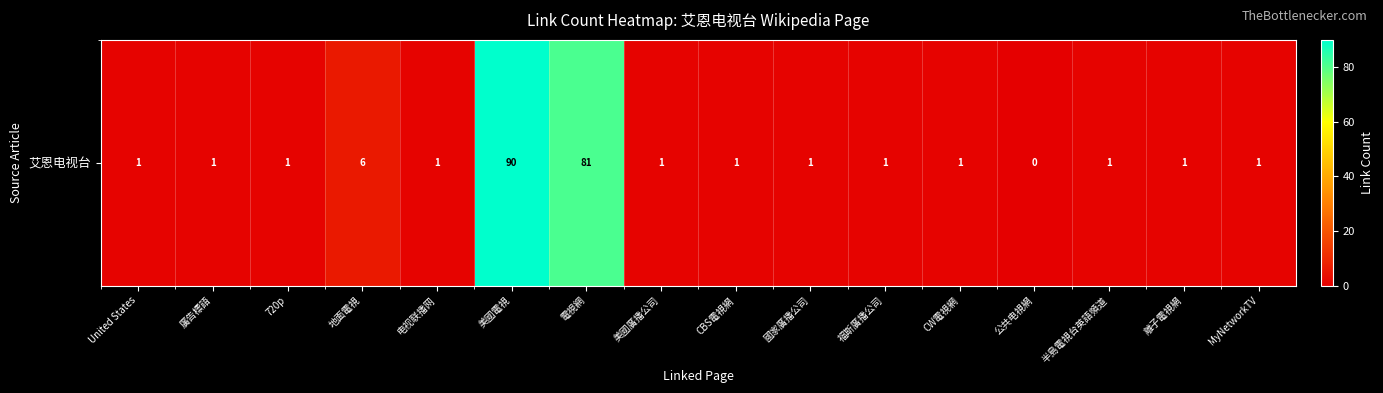

Which category has the highest value across all series?

美國電視